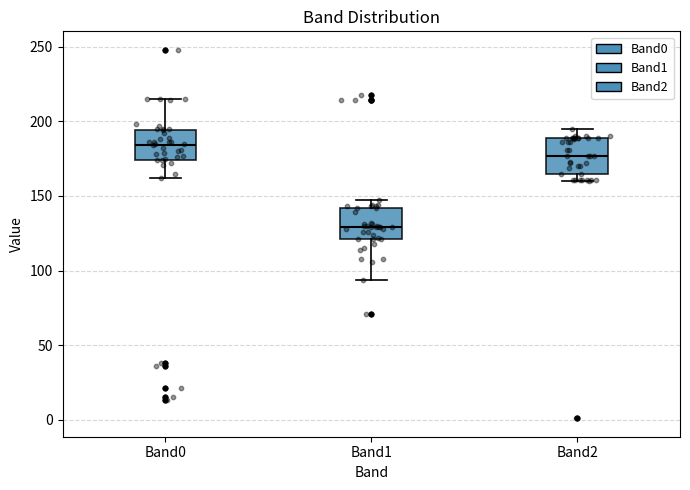

Where is the upper edge of the box for Band1 on the y-axis? The values are not printed on the chart, so give them approximately, as read against the axis.

140